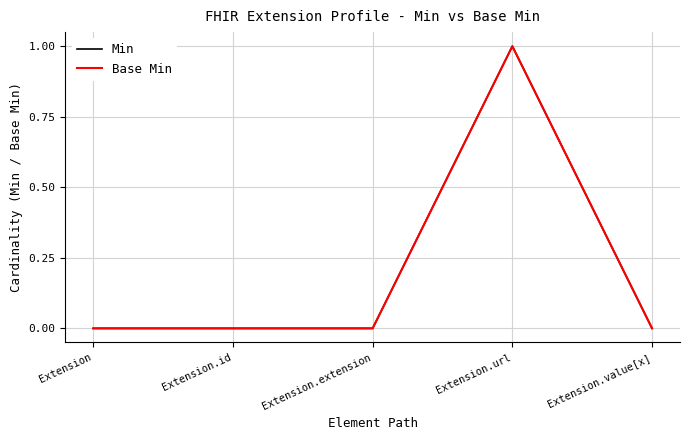

Does the chart display data point markers on the line(s)?

No